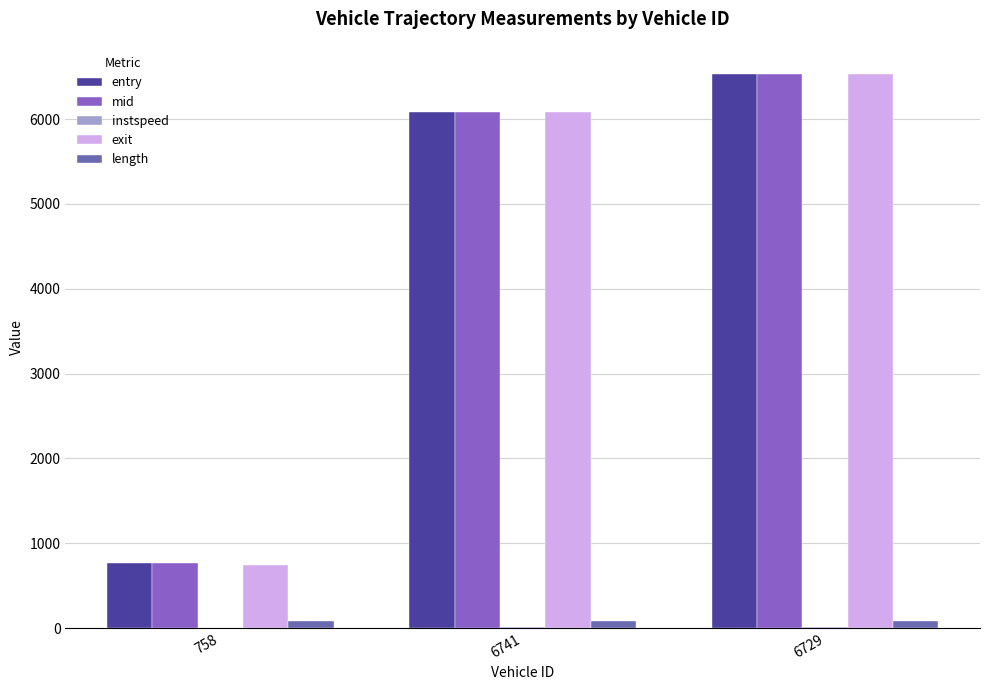

Count the number of data series in this chart.

5